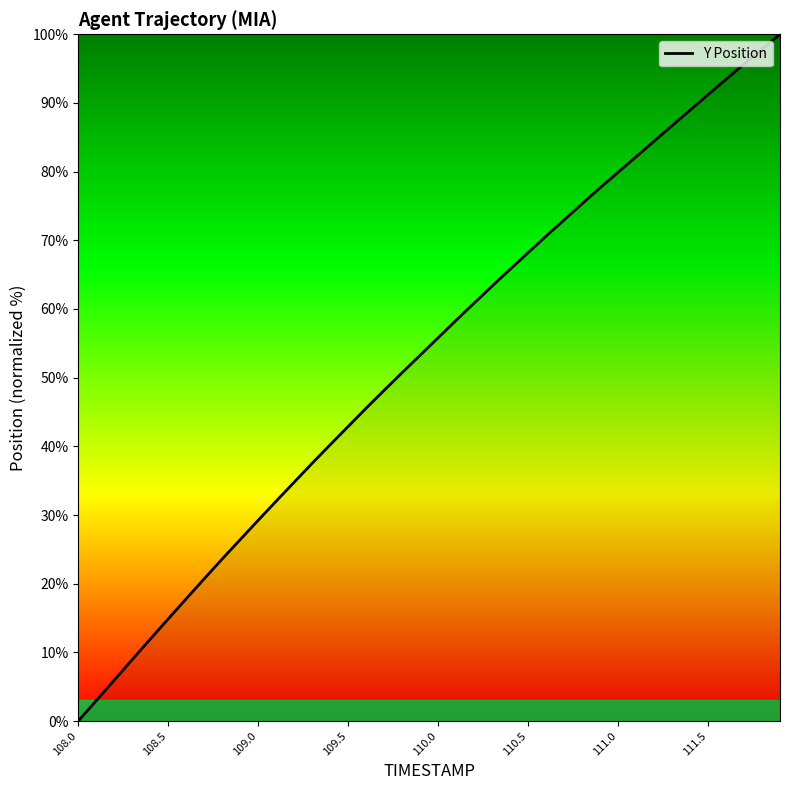

What is the maximum value shown in the chart?

100.0